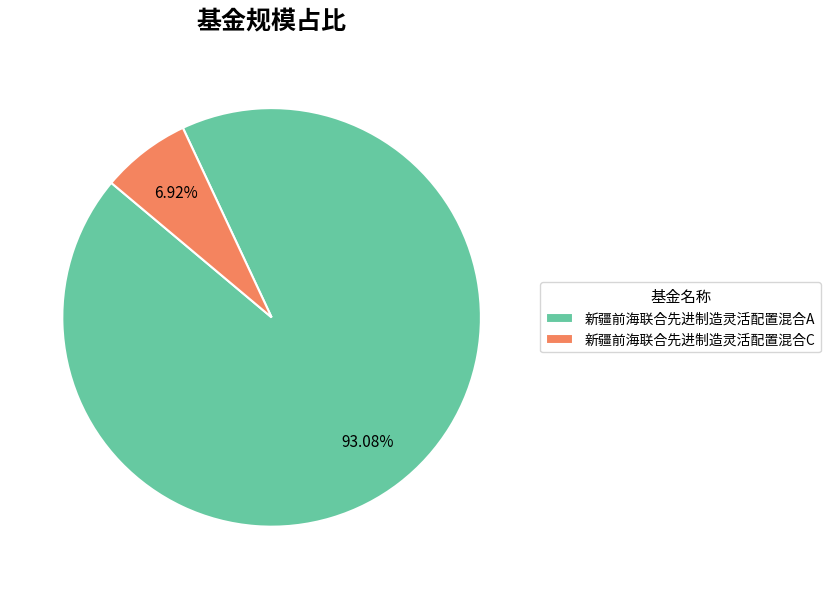

To the nearest percent, what is the combined percentage of 新疆前海联合先进制造灵活配置混合A and 新疆前海联合先进制造灵活配置混合C?

100%